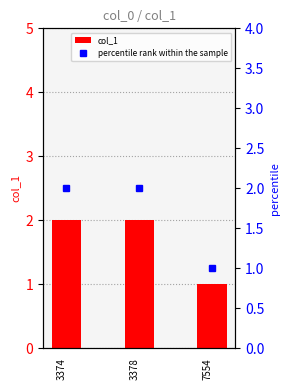

What is the sum of the percentile rank within the sample values at 3378 and 7554?

3